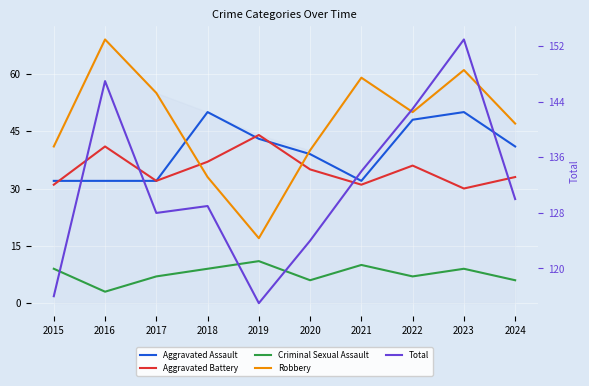

What are all the series names shown in the legend?

Aggravated Assault, Aggravated Battery, Criminal Sexual Assault, Robbery, Total